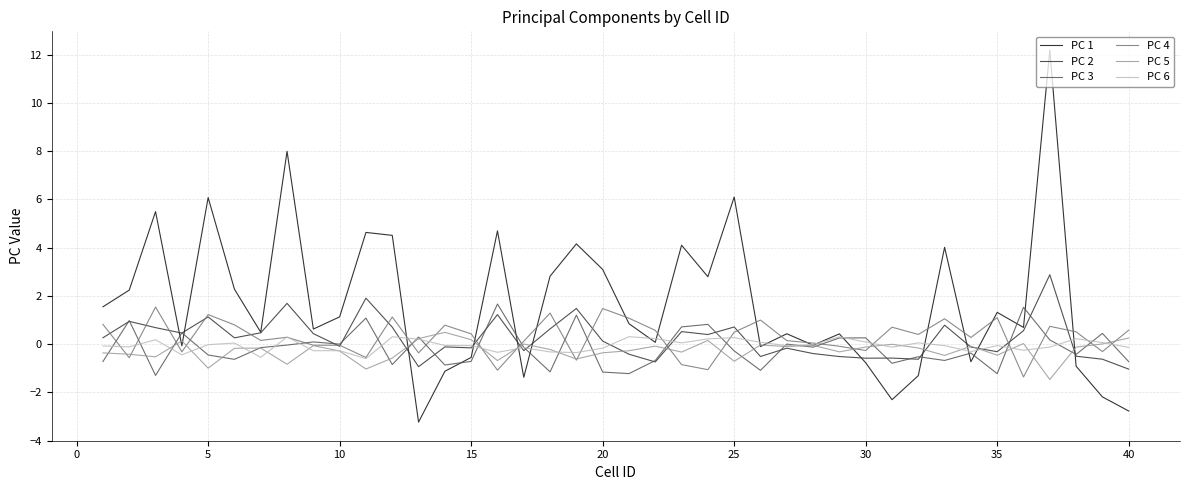

Which series has the largest total across all categories?

PC 1